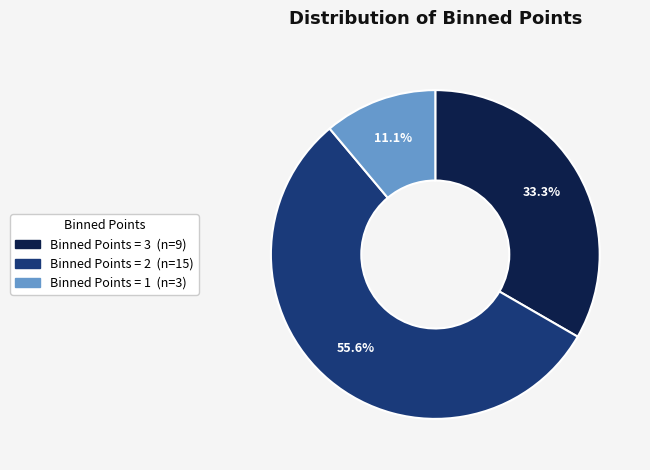

Does any single category account for the majority?

Yes